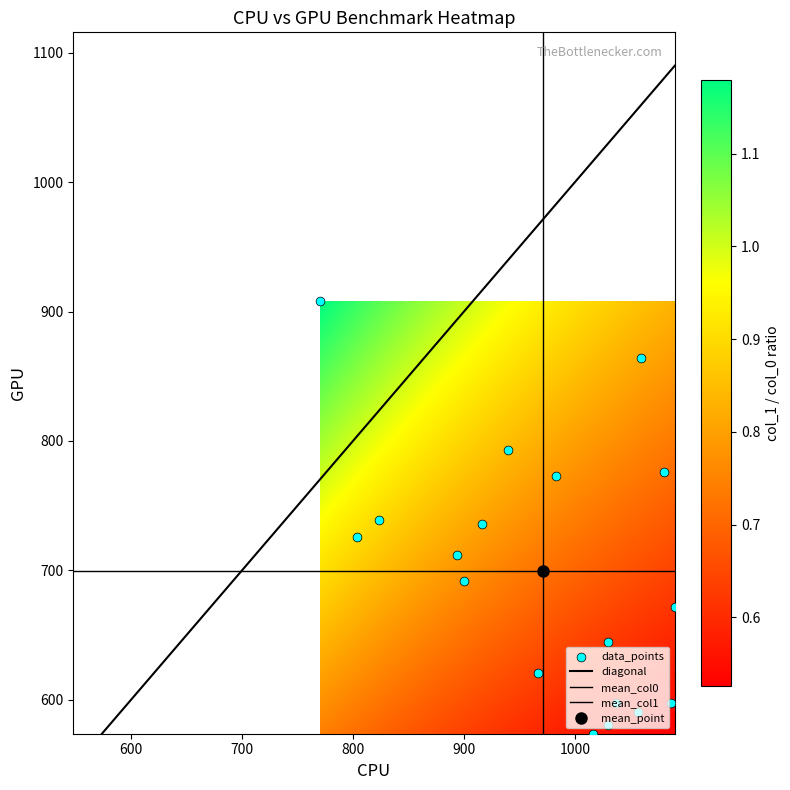

Reading left to right, list all the values displayed in this chart.

col_0: 1036.7	1030.0	966.7	900.0	803.3	1090.0	1080.0	1060.0	916.7	893.3	823.3	983.3	940.0	770.0	1030.0	1056.7	1016.7	1086.7
col_1: 597.4	644.6	621.0	691.9	725.6	671.6	776.2	864.0	735.8	712.1	739.1	772.9	793.1	907.9	580.5	590.6	573.8	597.4
col_2: 2.0	2.0	2.0	2.0	2.0	2.0	2.0	2.0	2.0	2.0	2.0	2.0	2.0	2.0	2.0	2.0	2.0	2.0